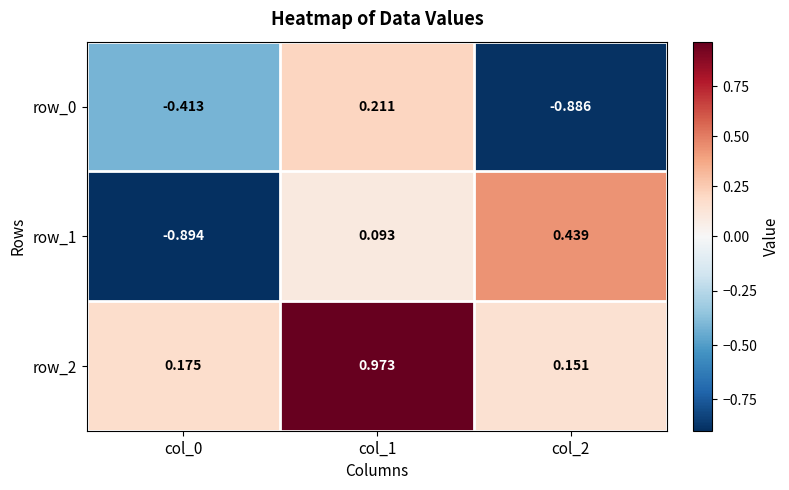

Where is row_2 nearest to the value 0?

col_2